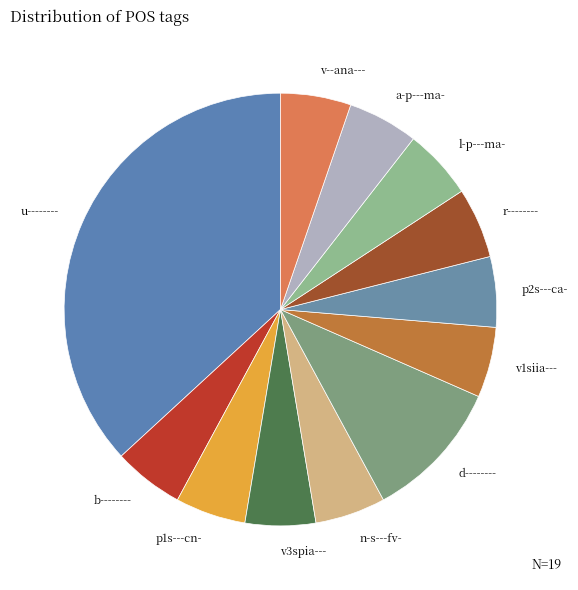

Does any single category account for the majority?

No